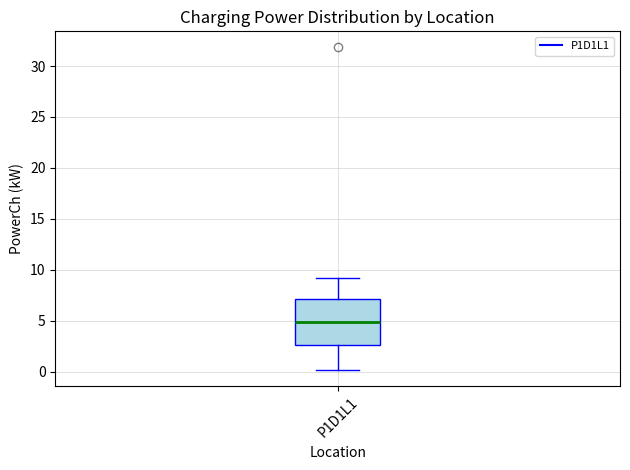

Read this box plot against the y-axis: the position of the median line, the range covered by the box, and the ends of both whiskers. The values are not printed on the chart, so give them approximately, as read against the axis.

median 5.0, box 2.5 to 7.0, whiskers 0.0 to 9.0